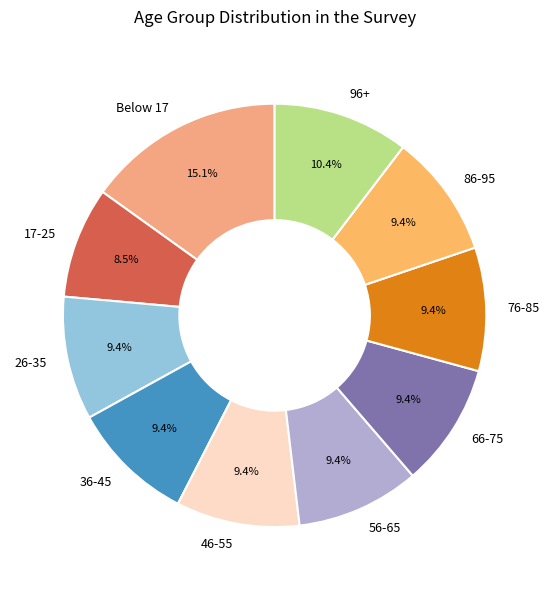

Count the number of slices in the pie.

10